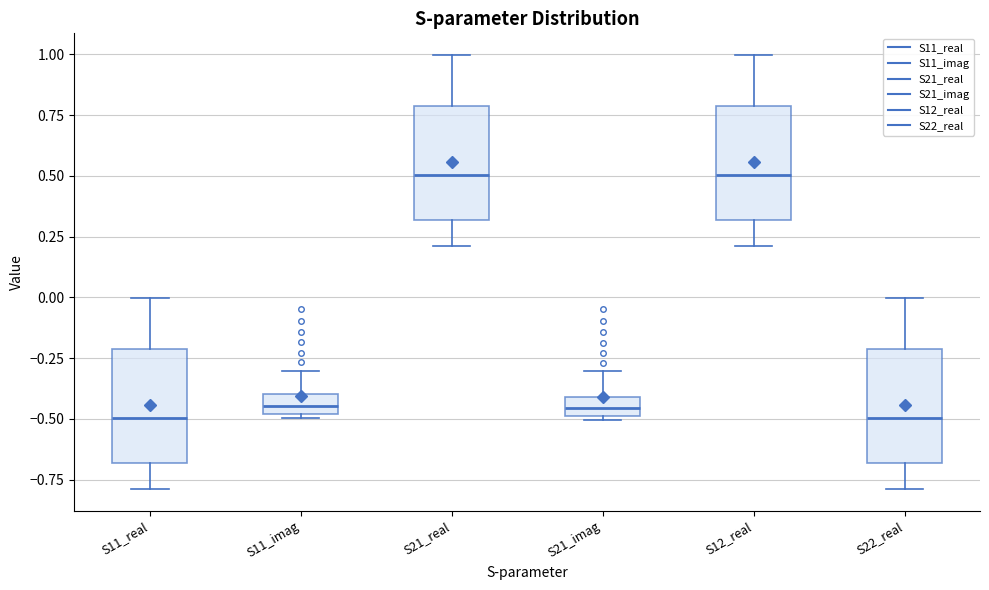

Where is the lower edge of the box for S21_real on the y-axis? The values are not printed on the chart, so give them approximately, as read against the axis.

0.30